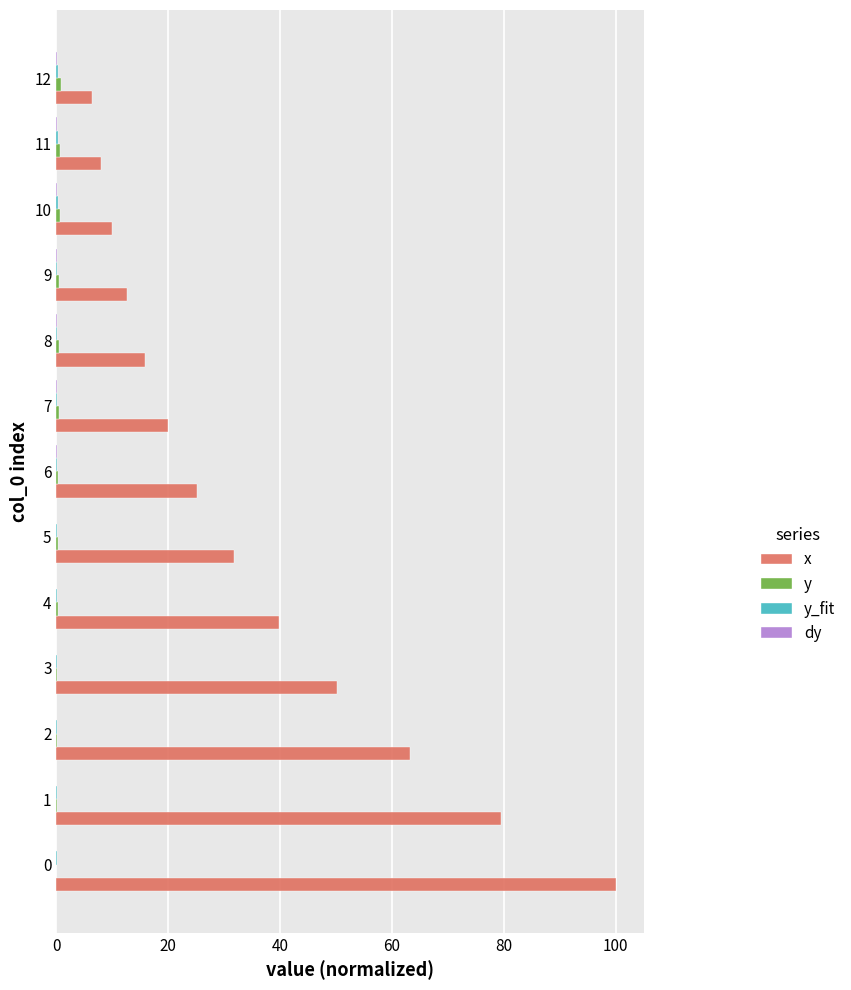

What is the highest value of the x series?

100.0